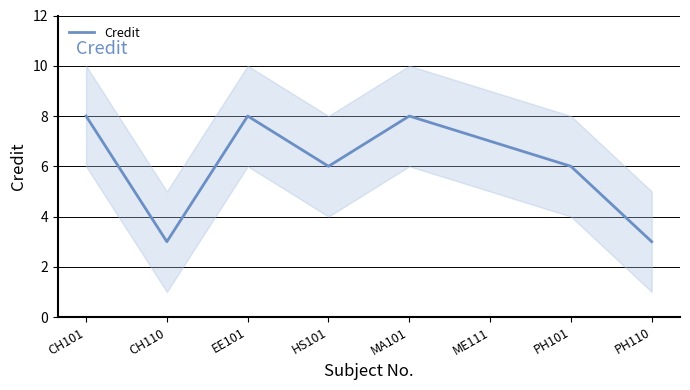

Rank the categories by value from highest to lowest.

CH101, EE101, MA101, ME111, HS101, PH101, CH110, PH110